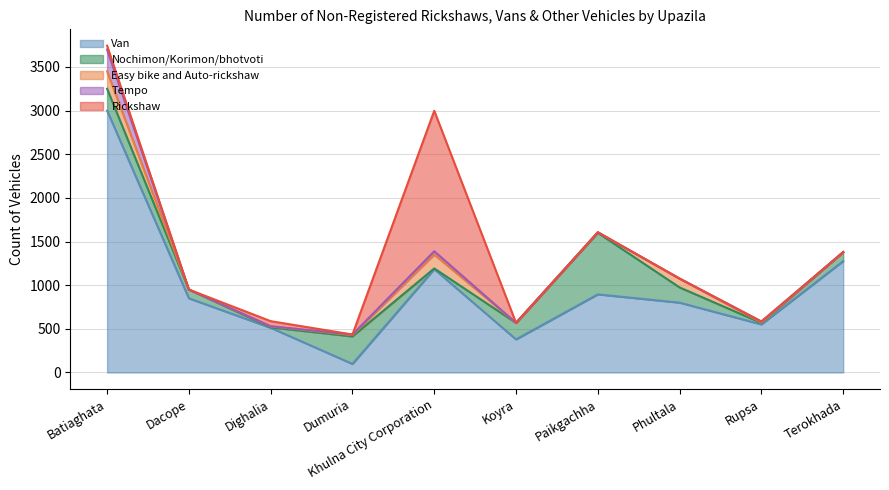

Which series has the largest total across all categories?

Van